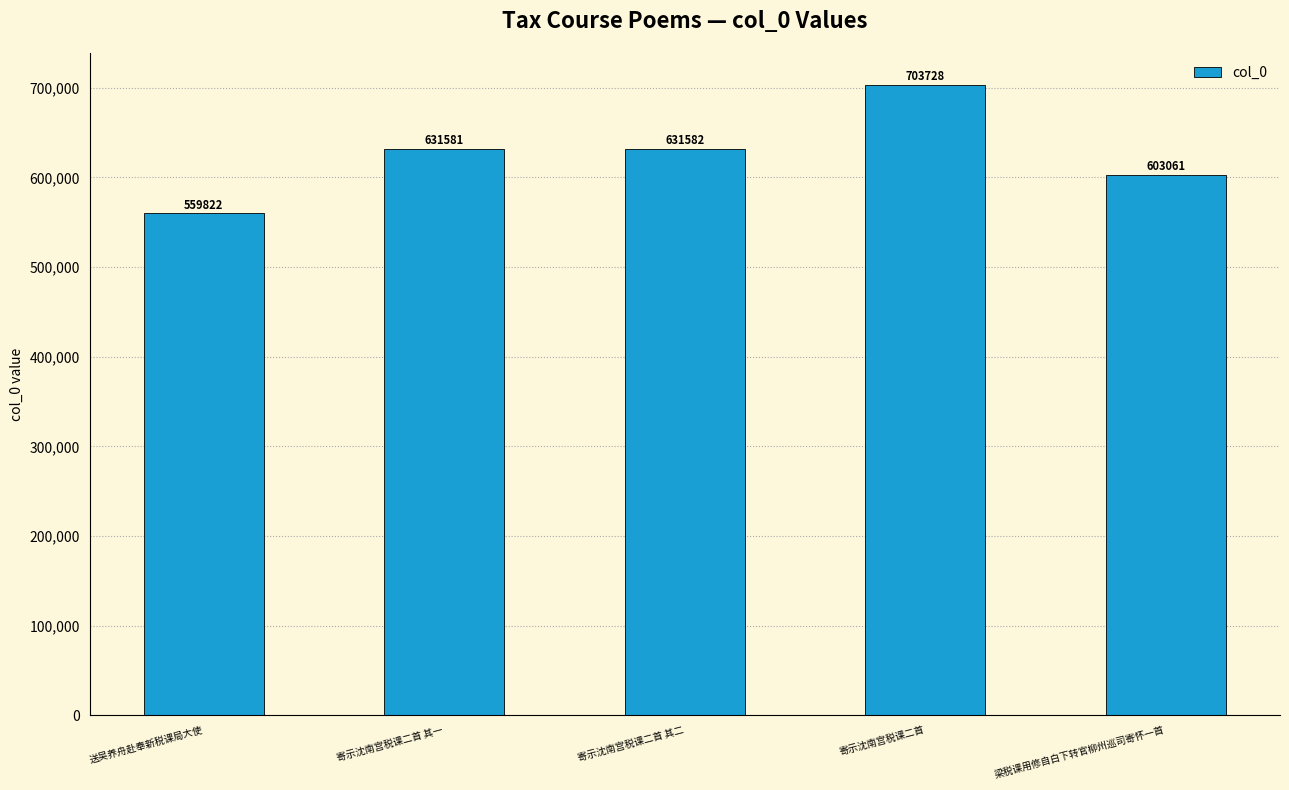

Does the chart contain any negative values?

No